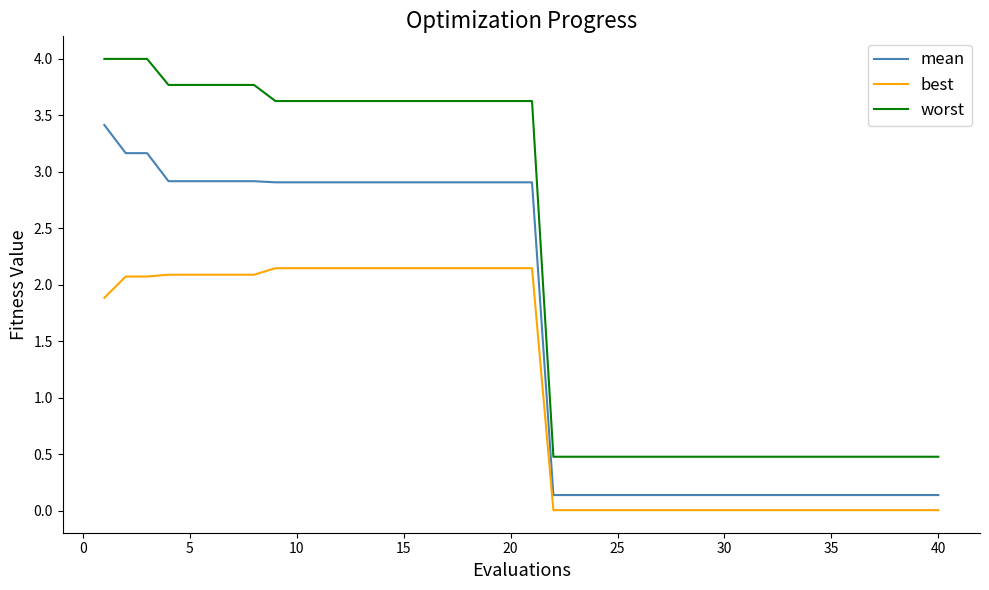

Rank the series by their maximum value, from highest to lowest.

worst, mean, best